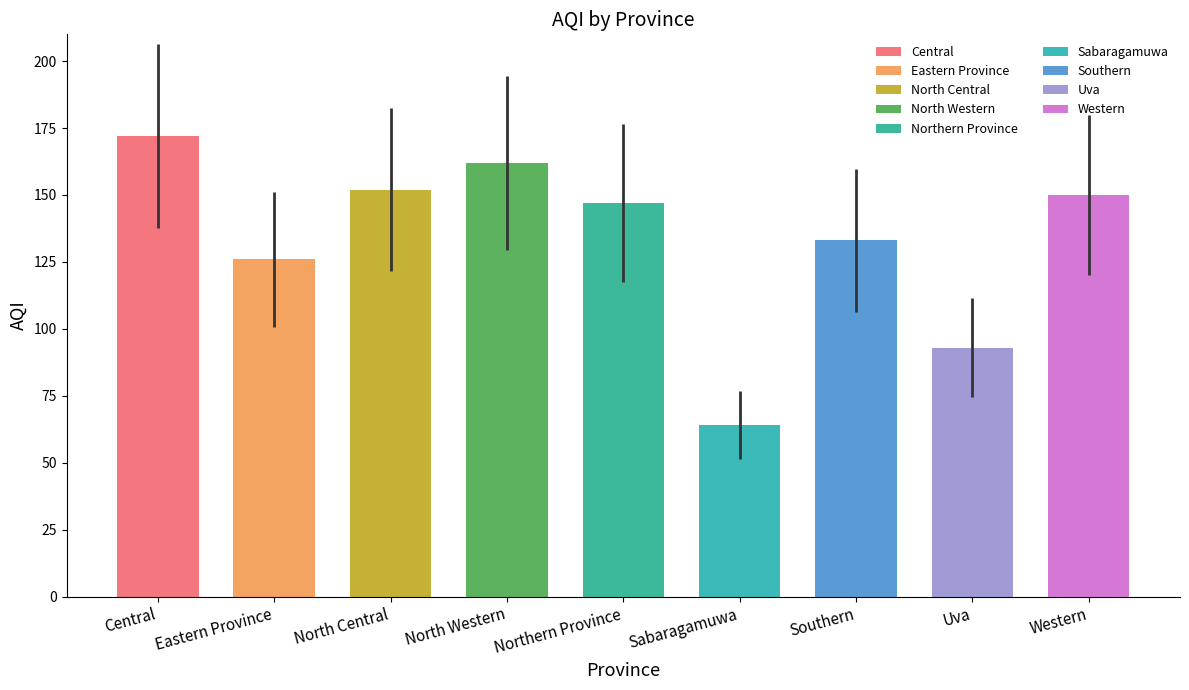

The value at North Western is 162. True or false?

True